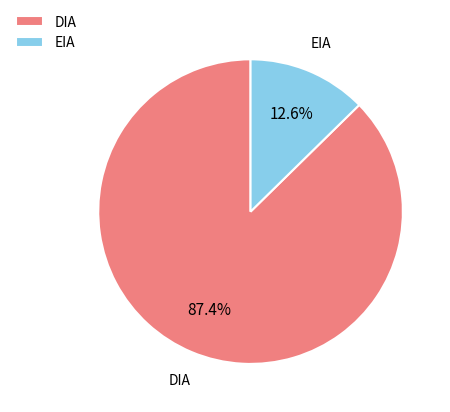

Which slice is the largest?

DIA